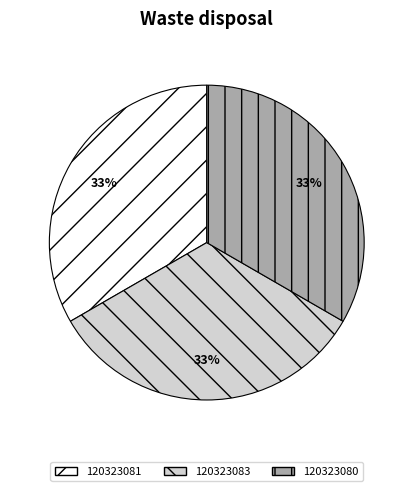

To the nearest percent, what percentage of the pie is 120323081?

33%